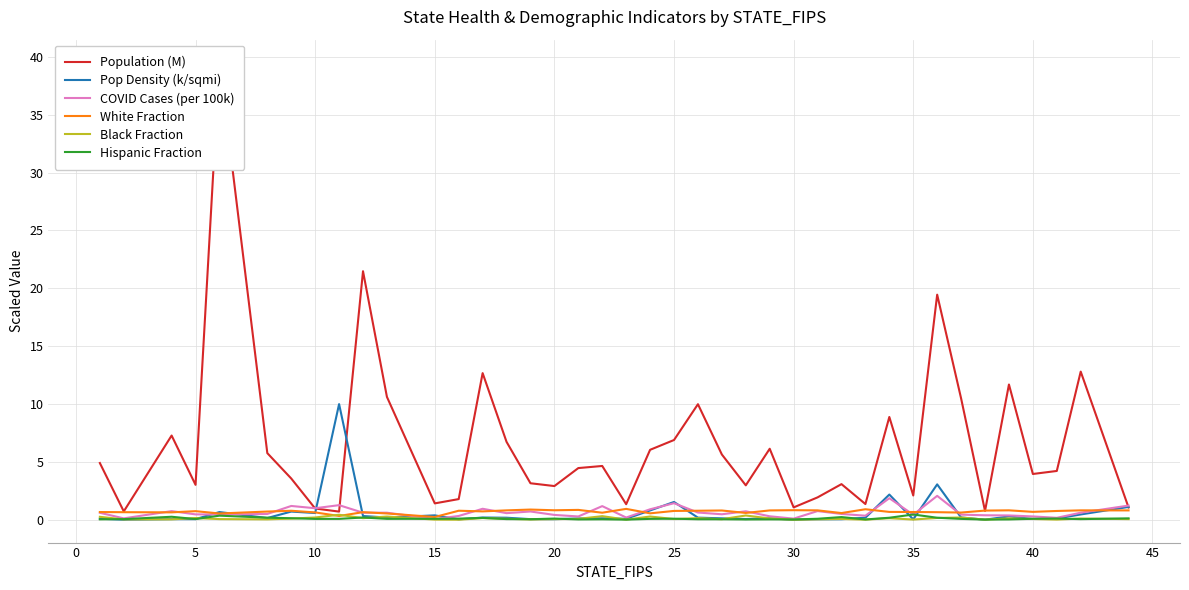

Is it true that Hispanic Fraction equals 0.0 at 30?

True